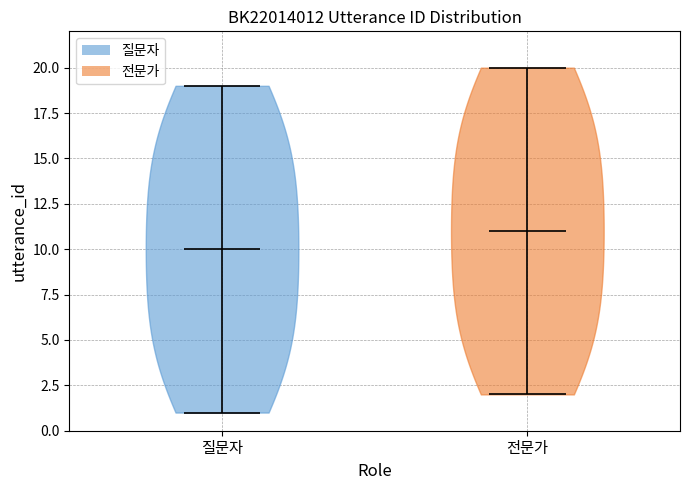

What is the lowest point the violin for 전문가 reaches on the y-axis? The values are not printed on the chart, so give them approximately, as read against the axis.

2